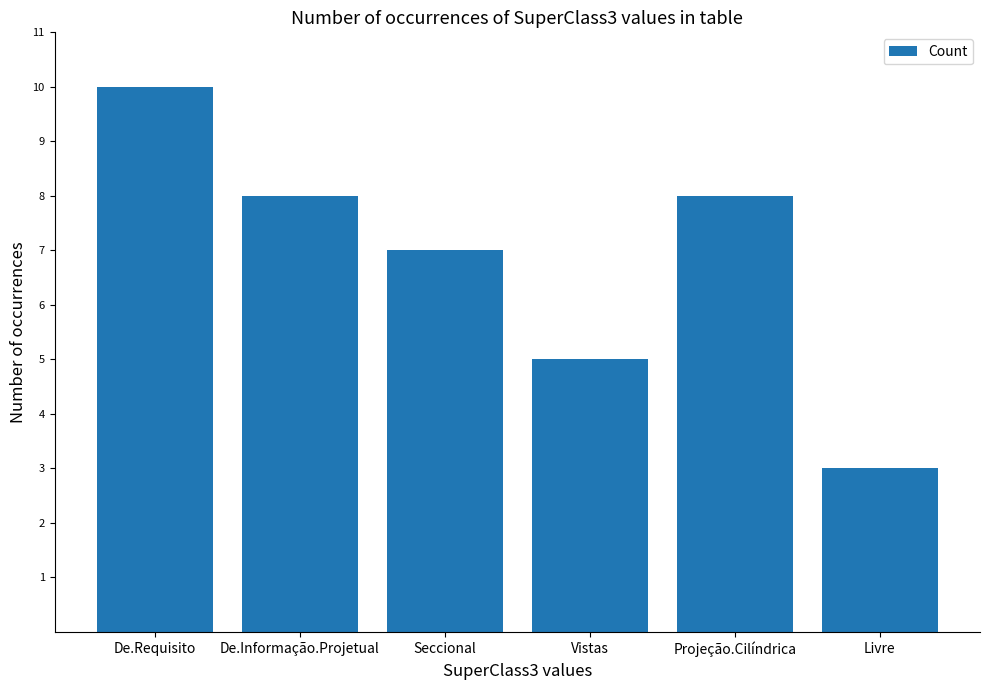

Approximately how many times larger is the value at Projeção.Cilíndrica compared to De.Requisito?

0.8